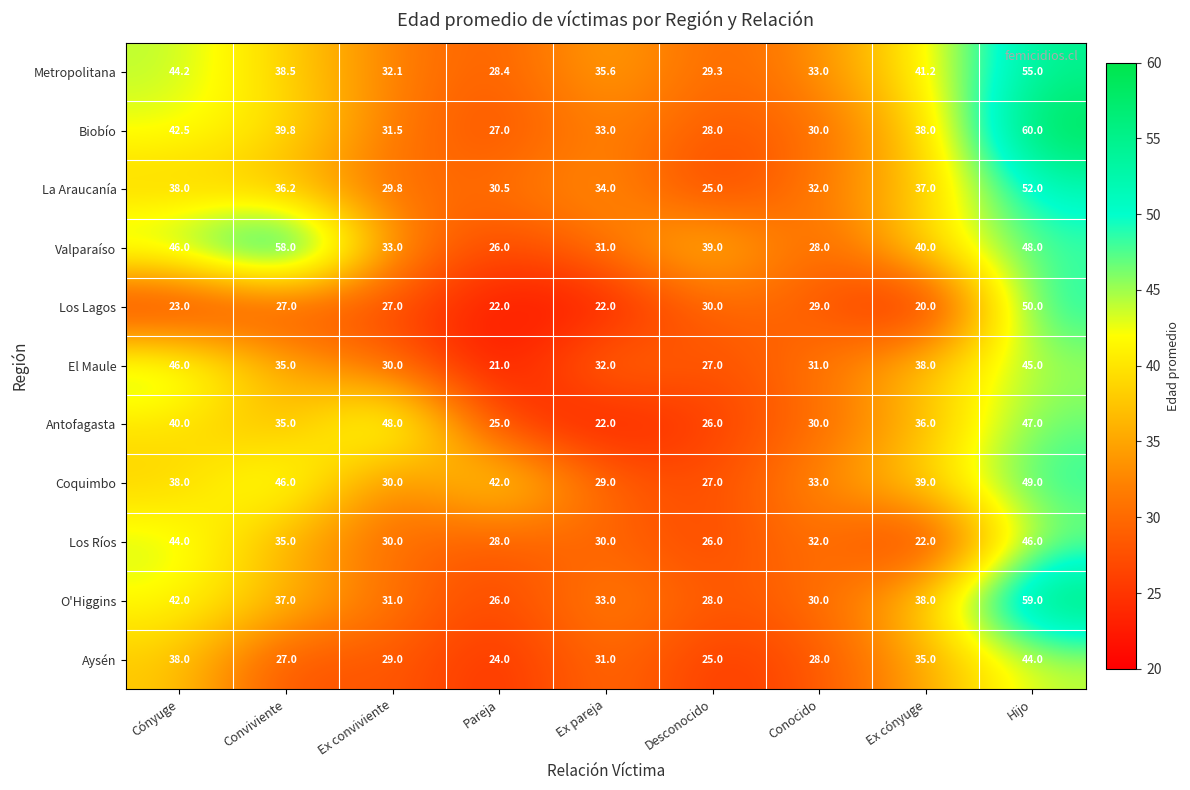

Rank the categories by Biobío value from lowest to highest.

Pareja, Desconocido, Conocido, Ex conviviente, Ex pareja, Ex cónyuge, Conviviente, Cónyuge, Hijo